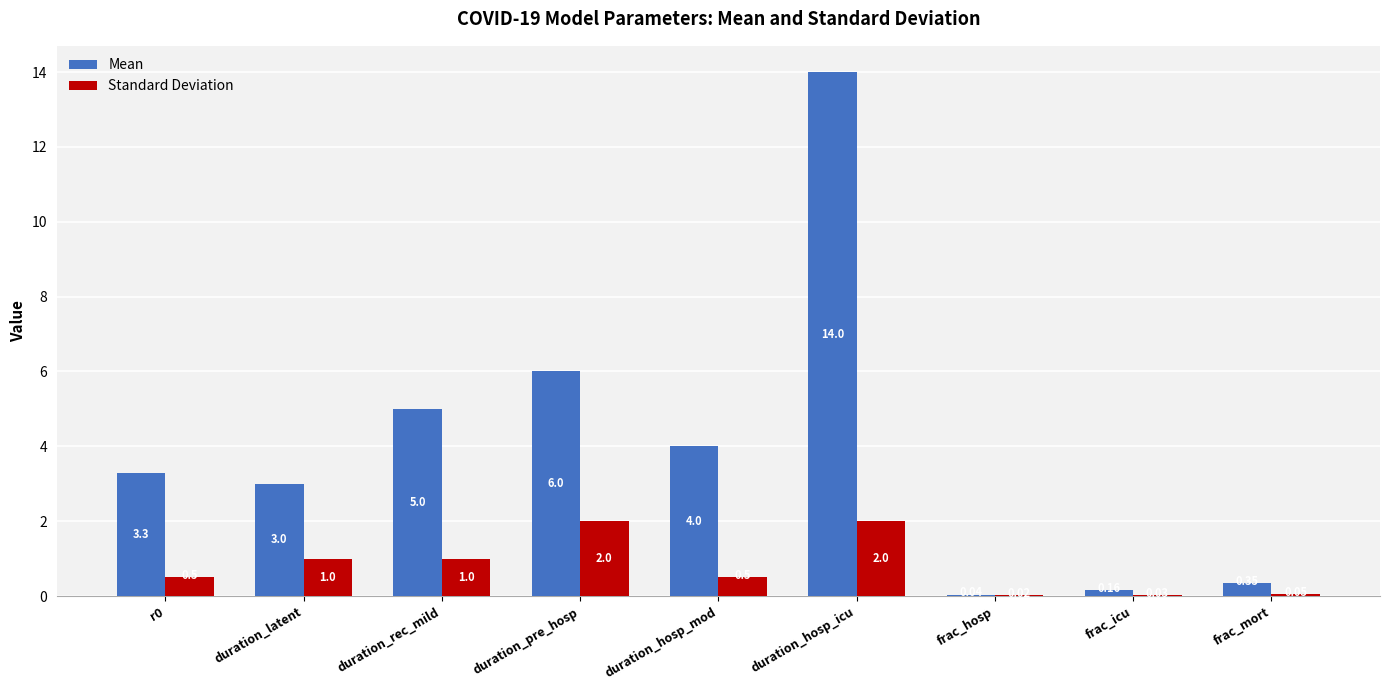

Between duration_rec_mild and duration_hosp_mod, which series saw the biggest shift?

Mean